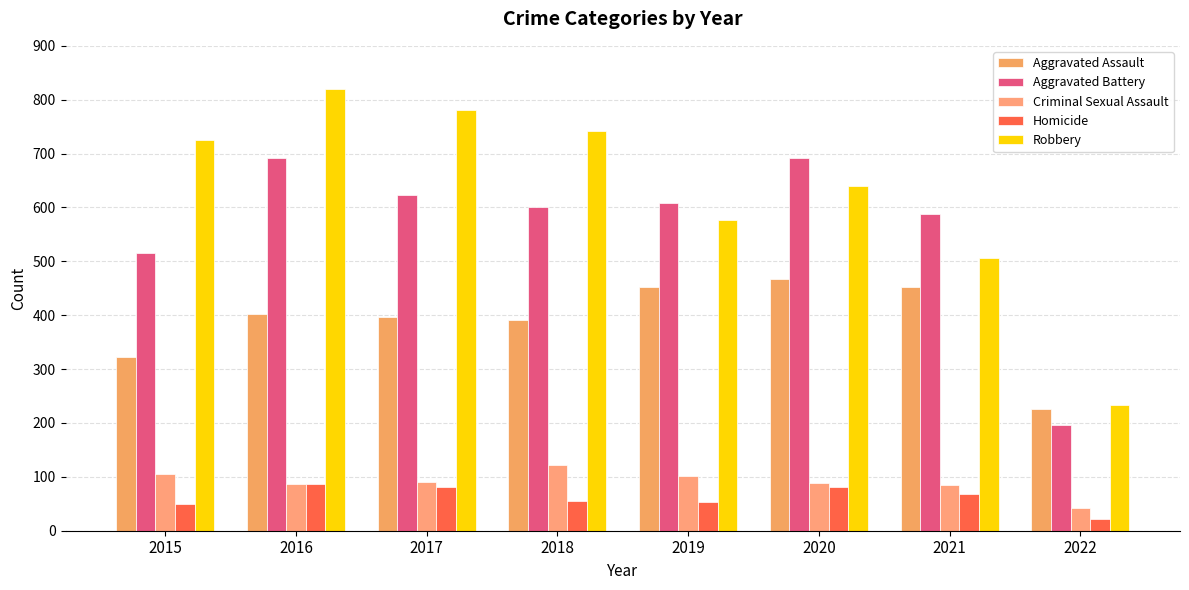

What are all the series names shown in the legend?

Aggravated Assault, Aggravated Battery, Criminal Sexual Assault, Homicide, Robbery